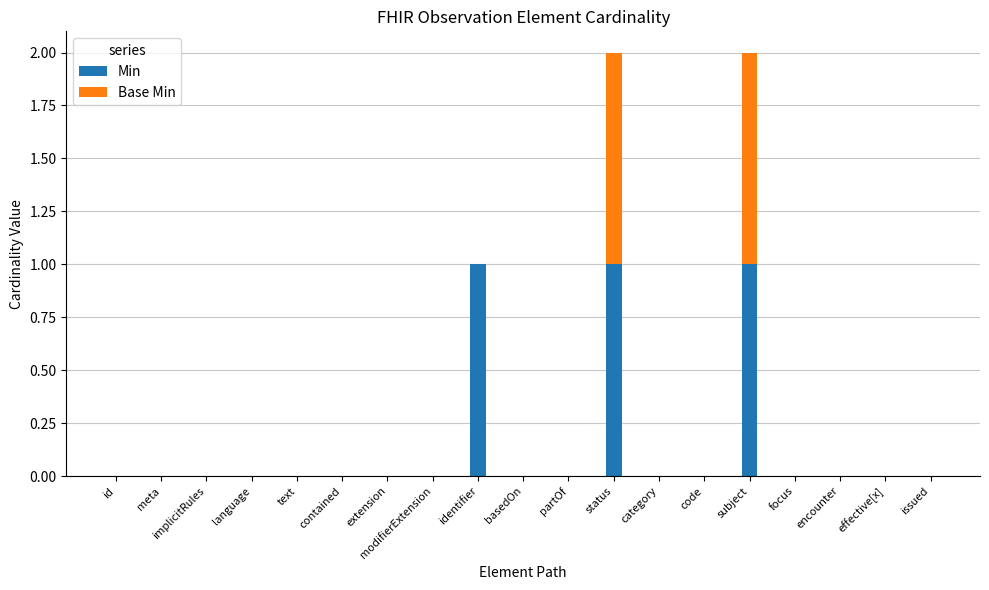

True or false: Min has a value of -1 at modifierExtension.

False